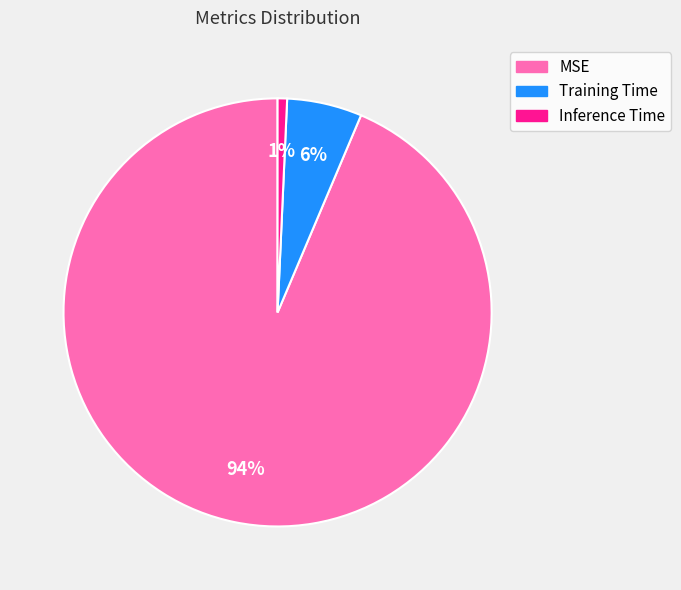

To the nearest percent, what is the average slice percentage?

33%